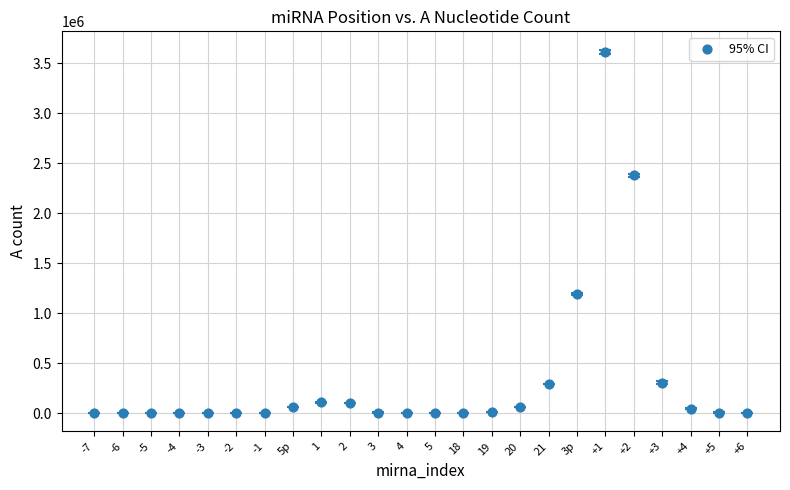

What Y value in the scatter plot is closest to 1806547?

2377769